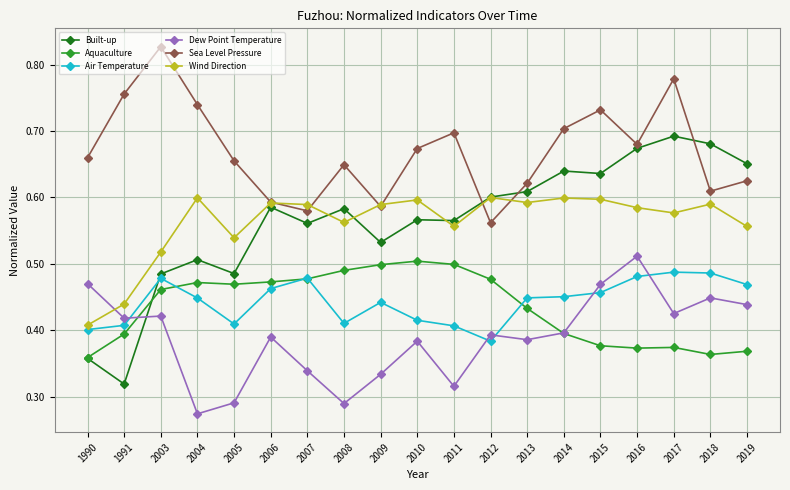

At 2013, list the series in order from smallest to largest.

Dew Point Temperature, Aquaculture, Air Temperature, Wind Direction, Built-up, Sea Level Pressure